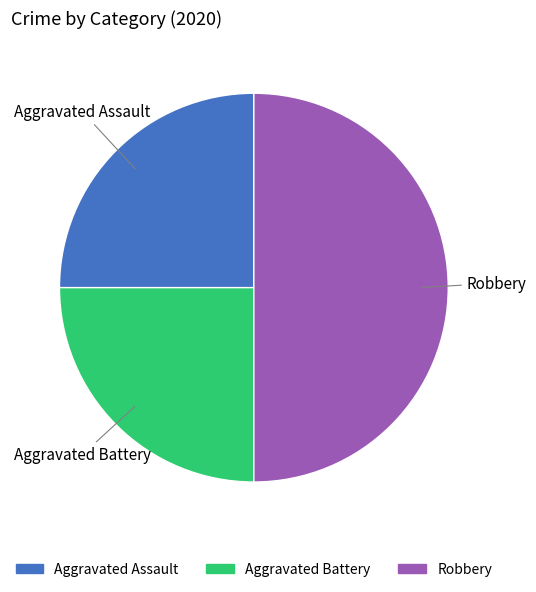

How many segments does this pie chart have?

3